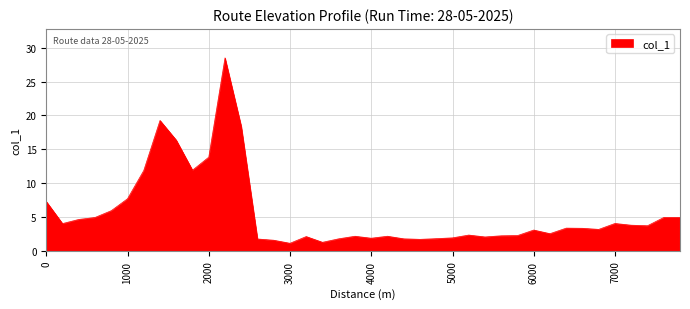

What is the difference between the maximum and minimum values?

27.4